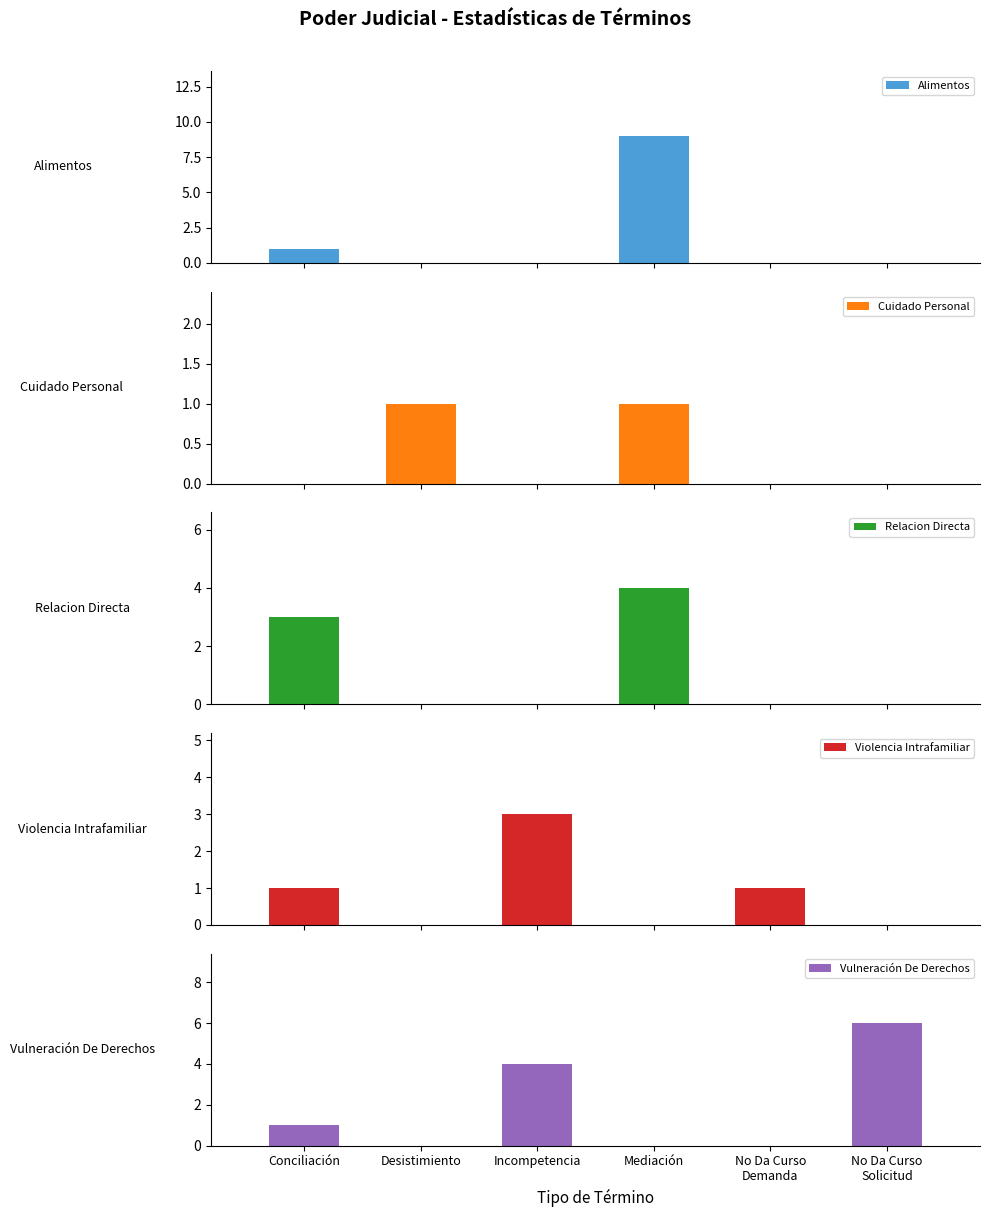

What is the difference between the highest and lowest values at No Da Curso
Demanda?

1